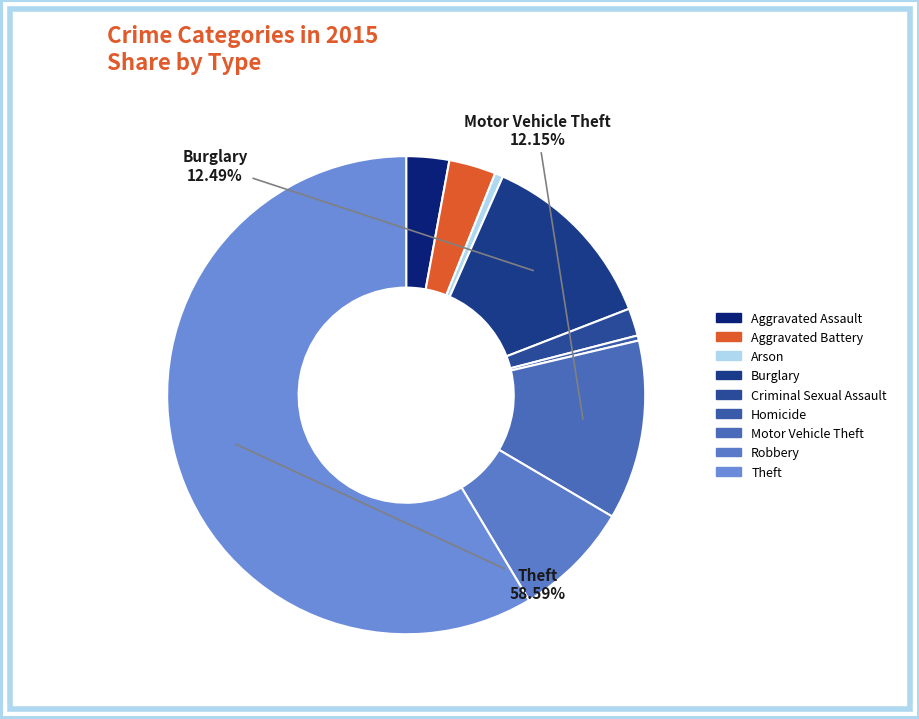

How many segments does this pie chart have?

9